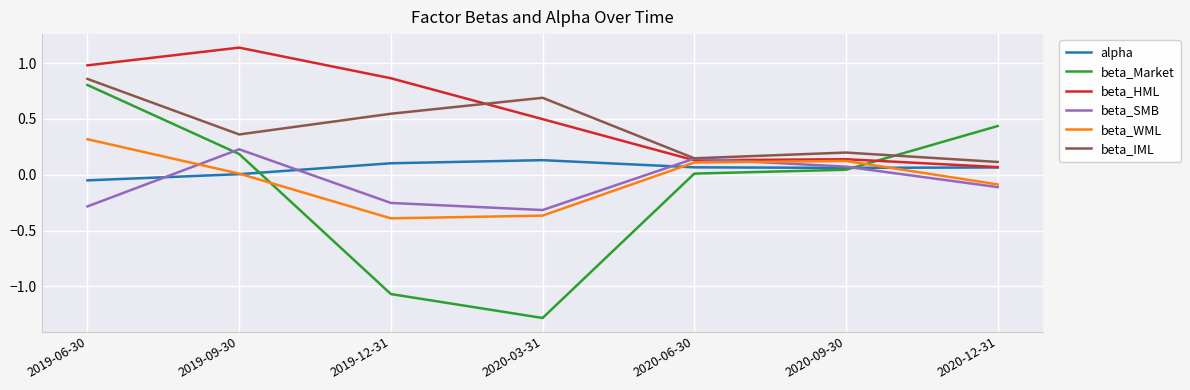

What is the total value across all series at 2020-09-30?

0.6